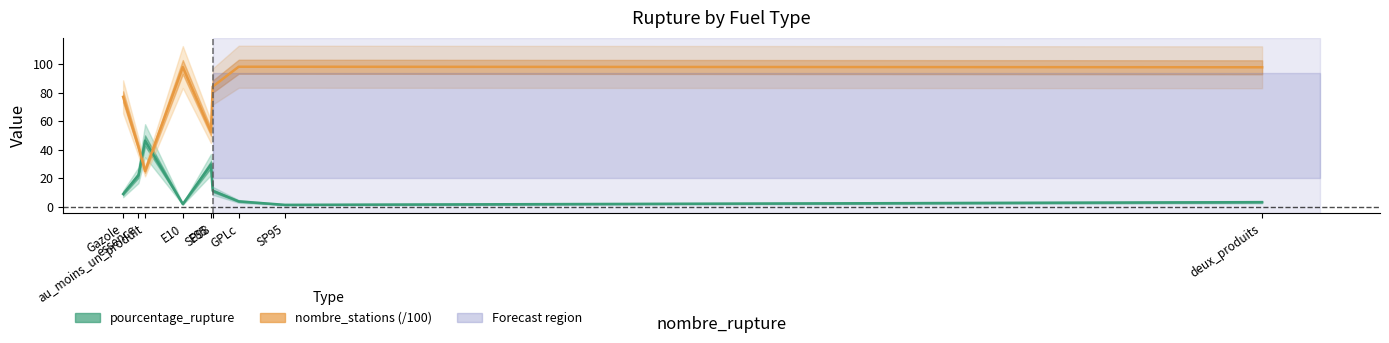

Which category has the lowest value in the pourcentage_rupture series?

SP95